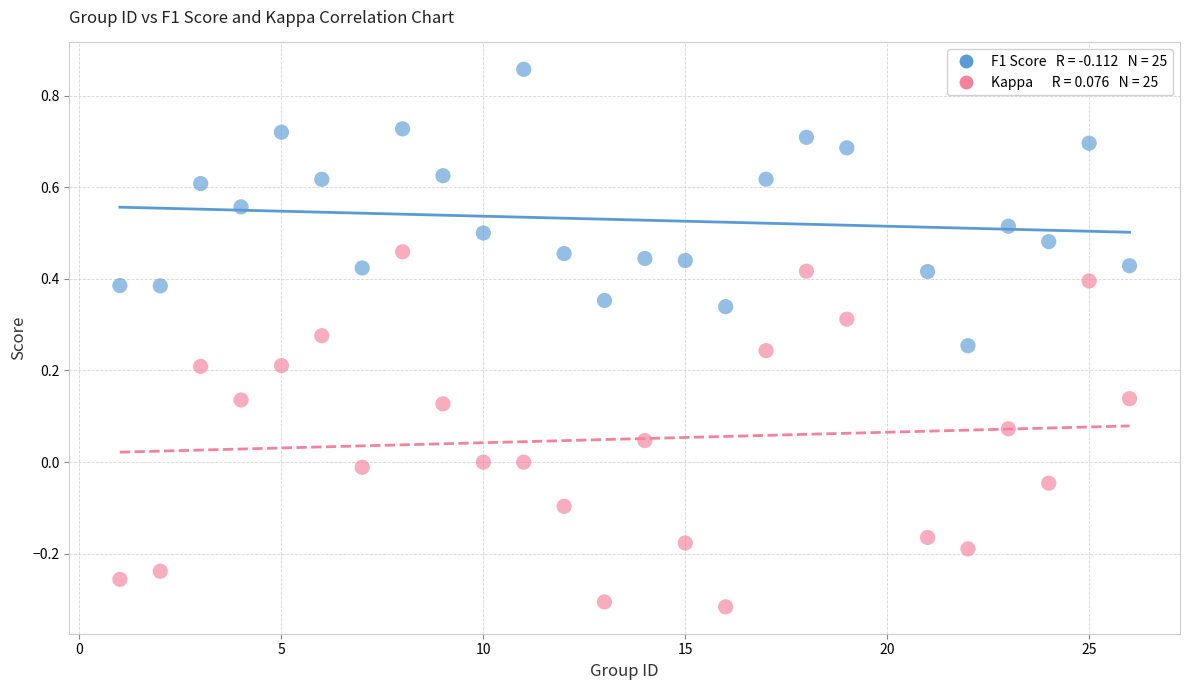

Across all data points, what is the range of X values (max minus min)?

25.0